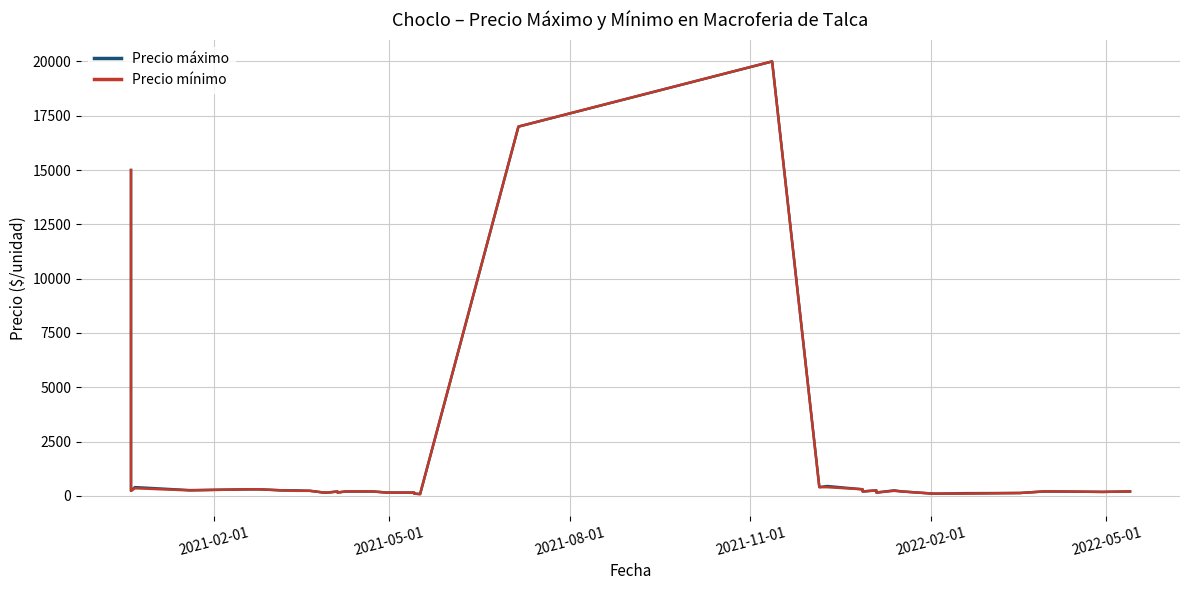

Is this an area chart (filled region under the line)?

No